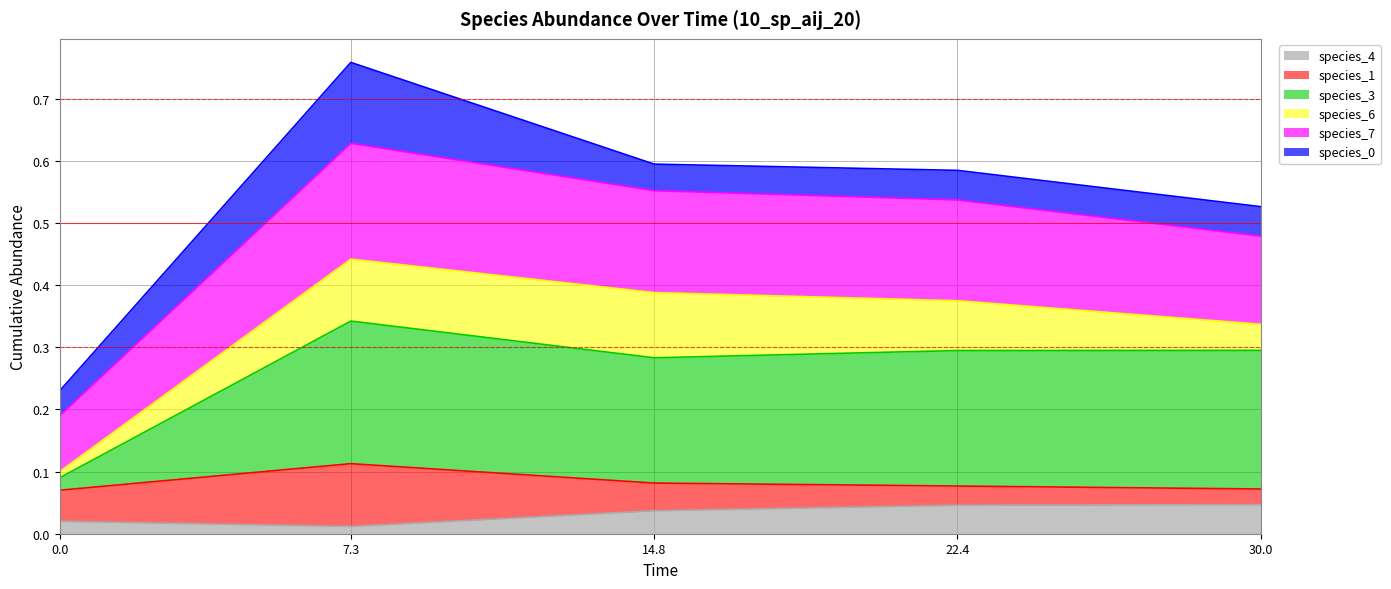

At which category is the sum across all series the highest?

7.3